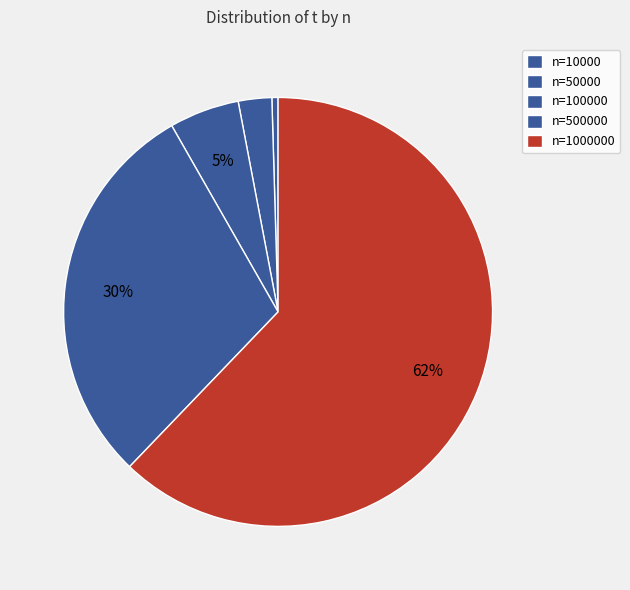

Count the number of slices in the pie.

5